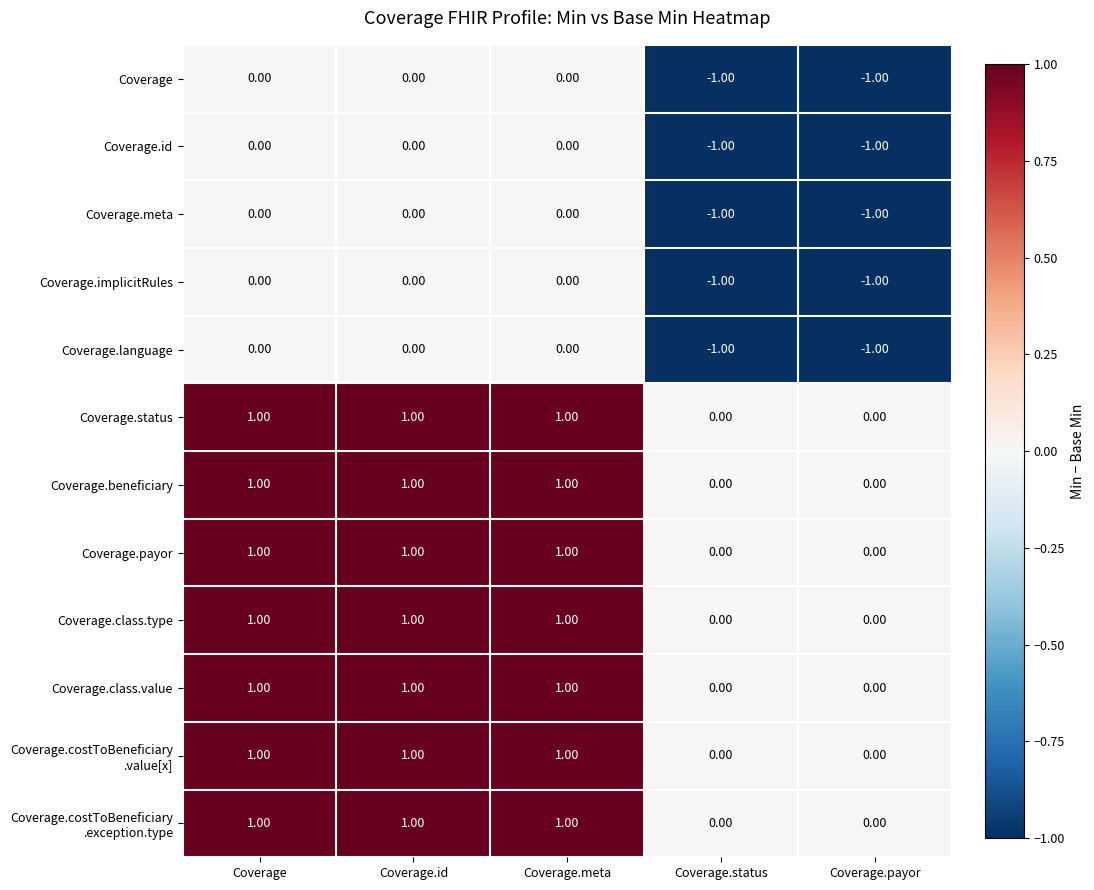

What is the sum of all Coverage.class.type values?

3